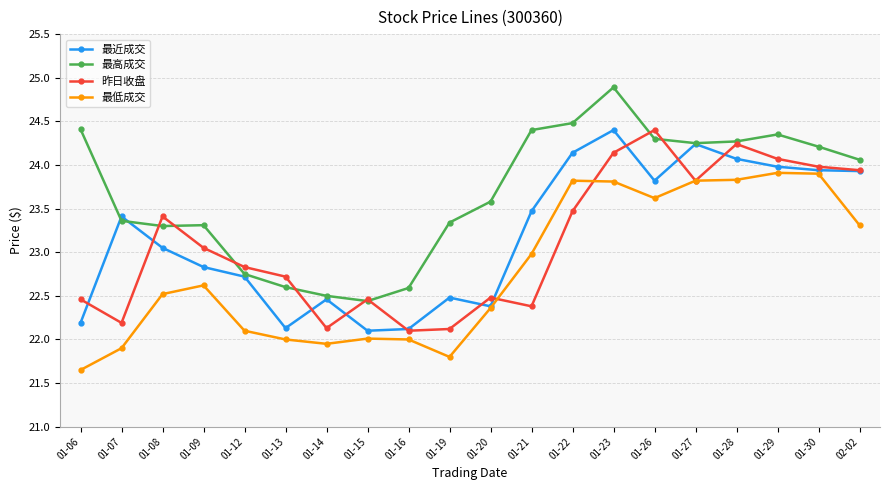

What is the value of the 最低成交 point at the 11th from the left?

22.4